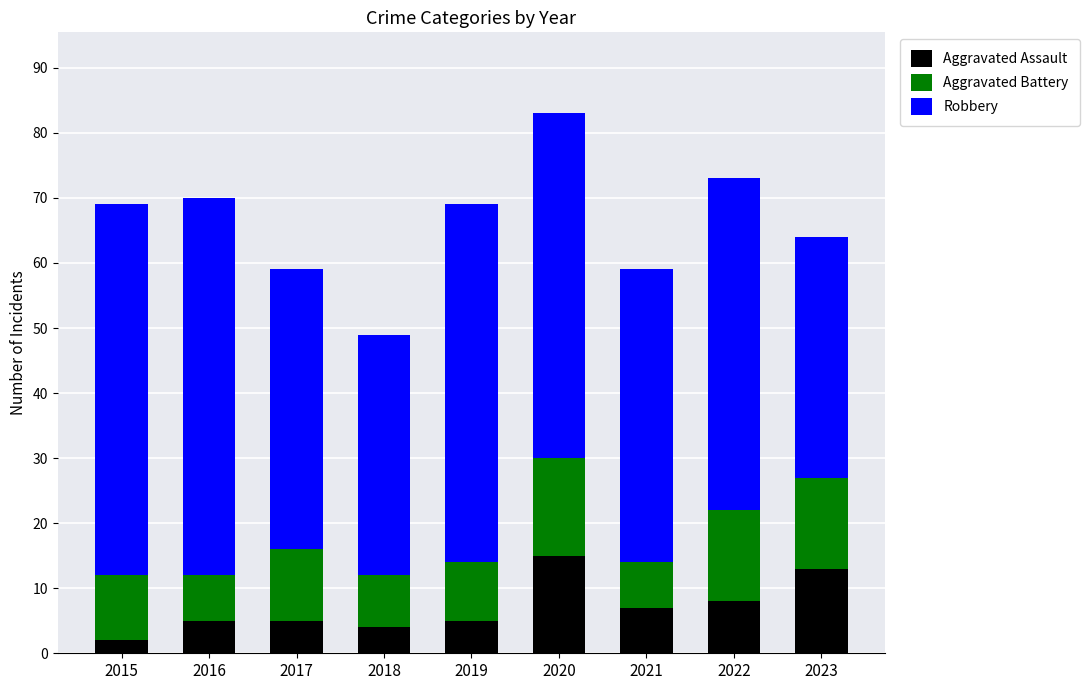

At which category is the sum across all series the highest?

2020